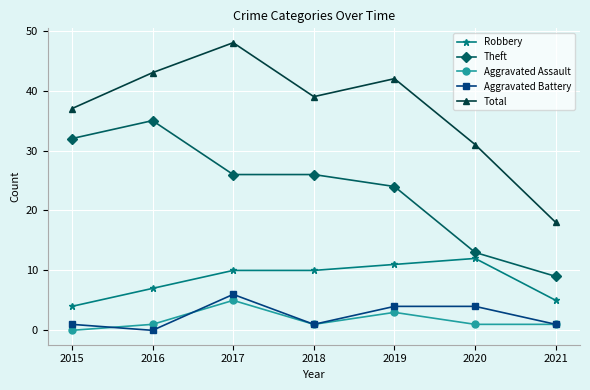

What is the difference between the maximum and minimum values in the Theft series?

26